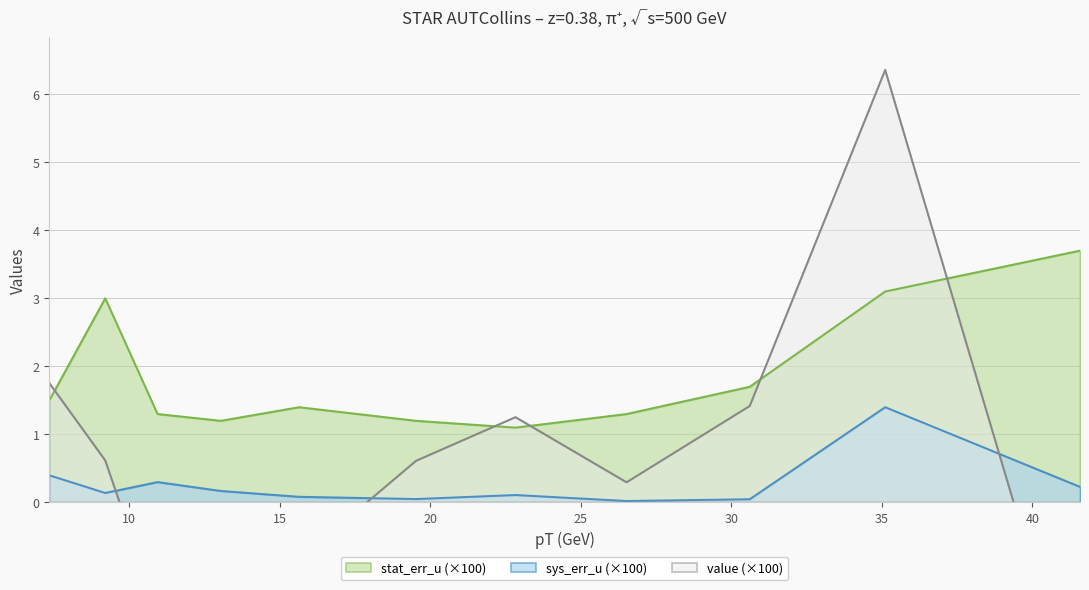

What is the maximum value shown in the chart?

6.4